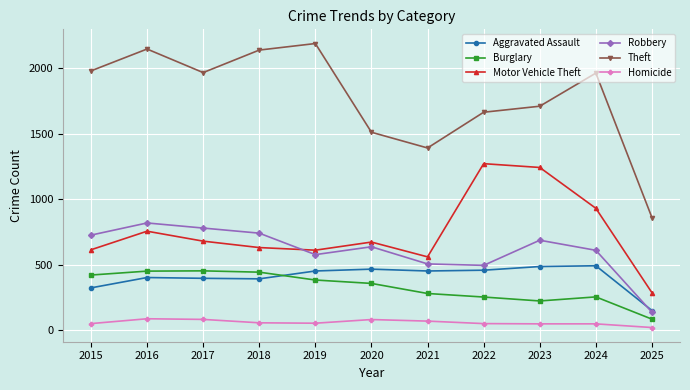

Is it true that Motor Vehicle Theft equals 673 at 2020?

True